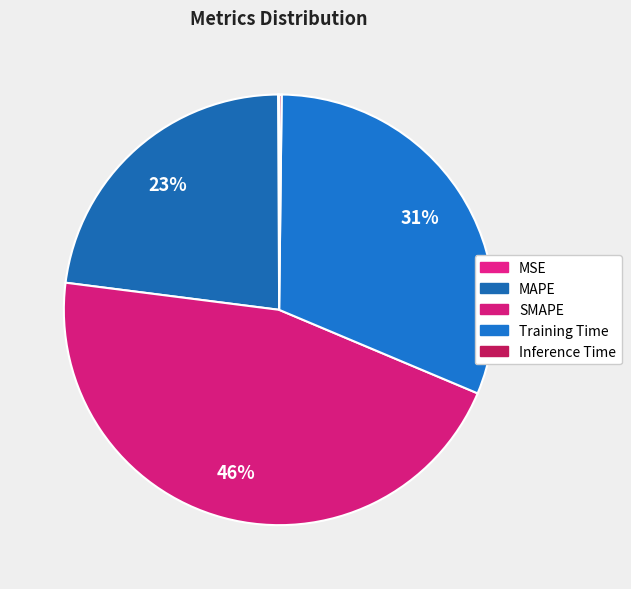

True or false: MSE accounts for 8% of the total.

False